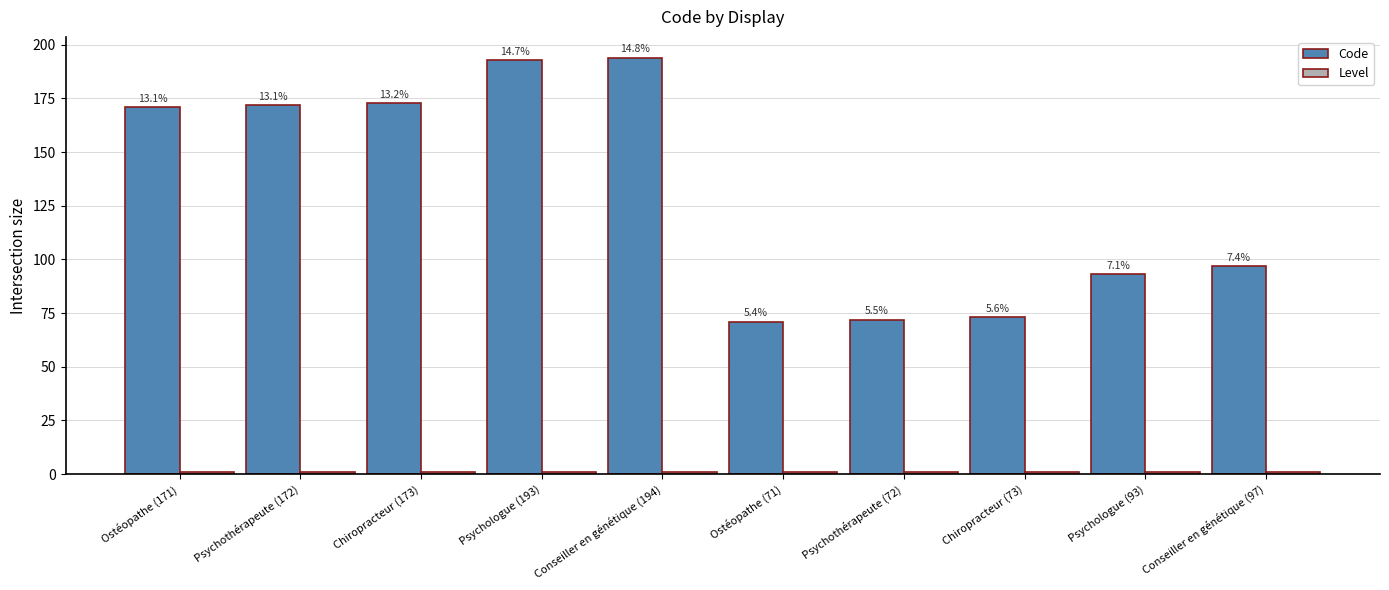

How many bars are there in each group?

2